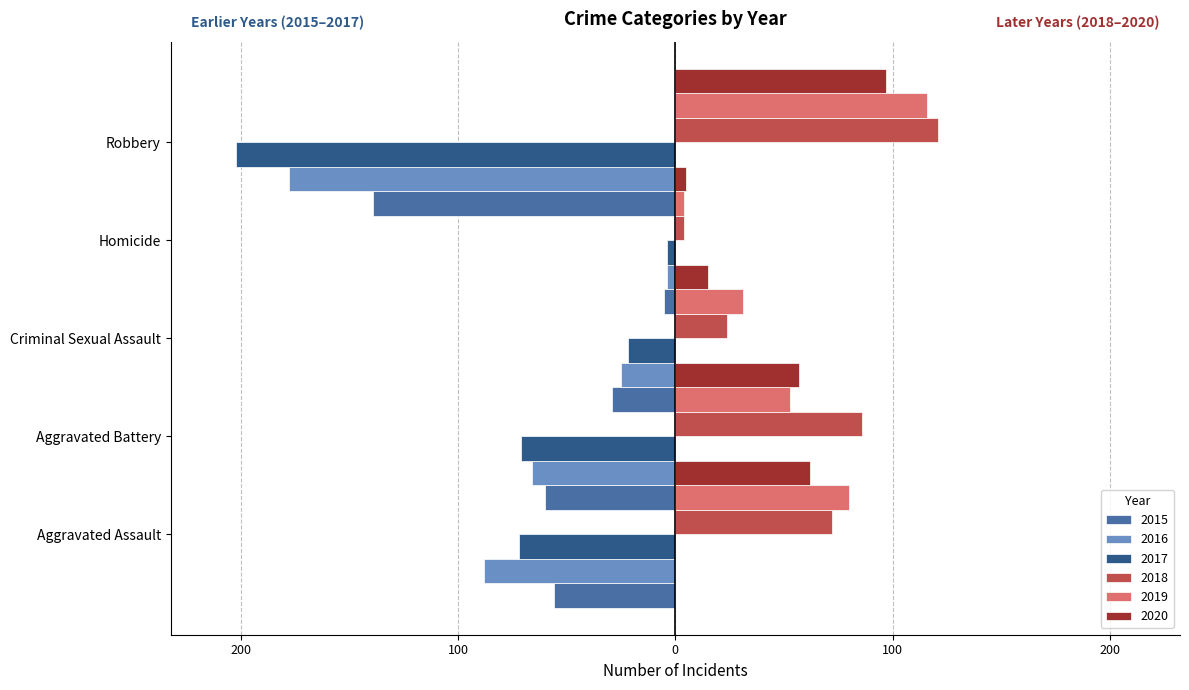

What position from the left is Aggravated Assault?

1